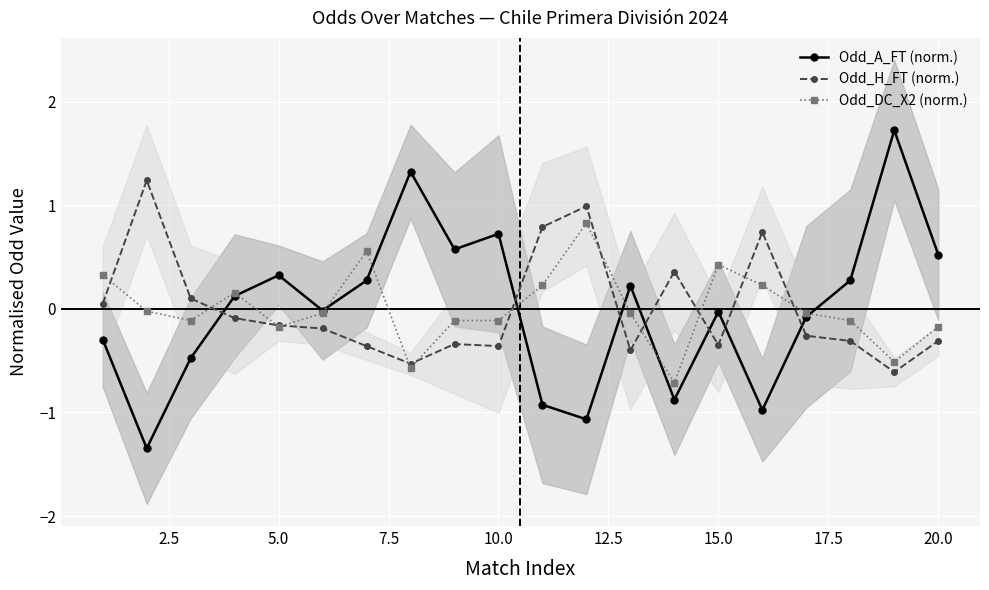

Which series ends up on top after the final intersection of Odd_DC_X2 (norm.) and Odd_H_FT (norm.)?

Odd_DC_X2 (norm.)